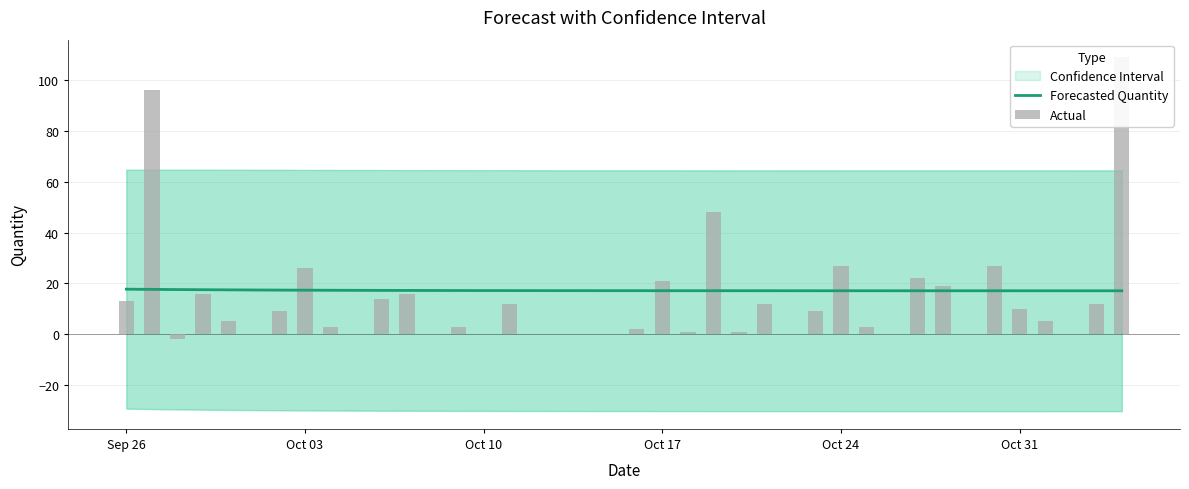

At how many categories does at least one series exceed 100?

1